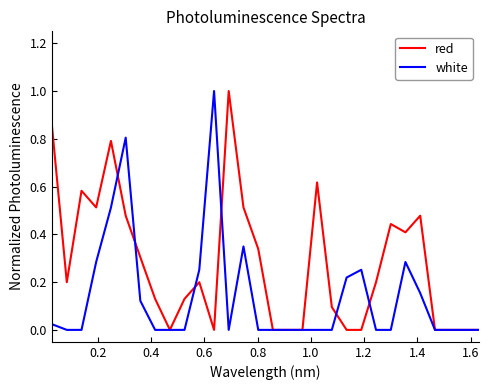

True or false: red and white intersect in this chart.

True